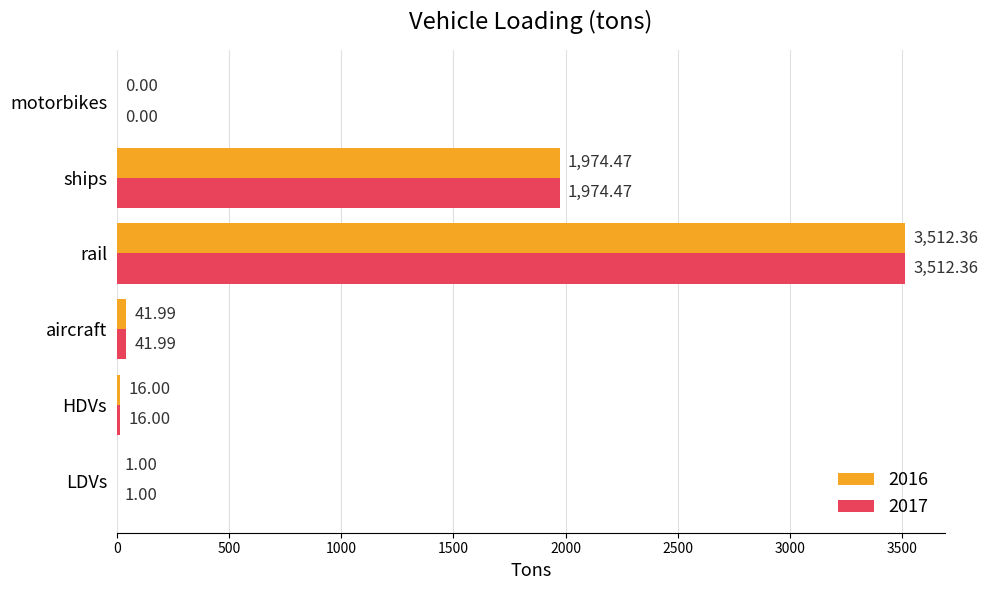

Which category has the highest value in the 2017 series?

rail